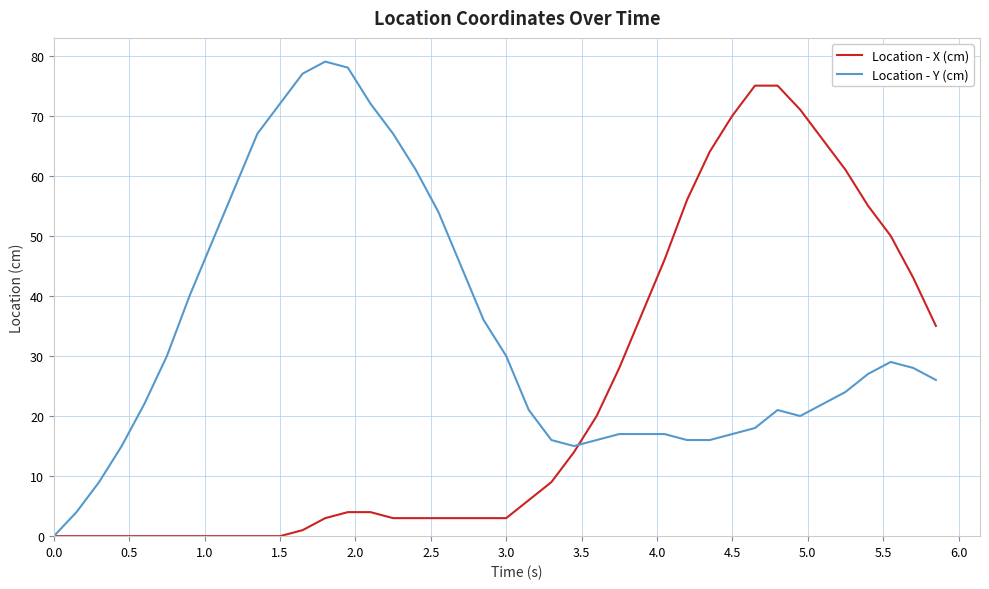

List the series in order of their peak value, highest first.

Location - Y (cm), Location - X (cm)